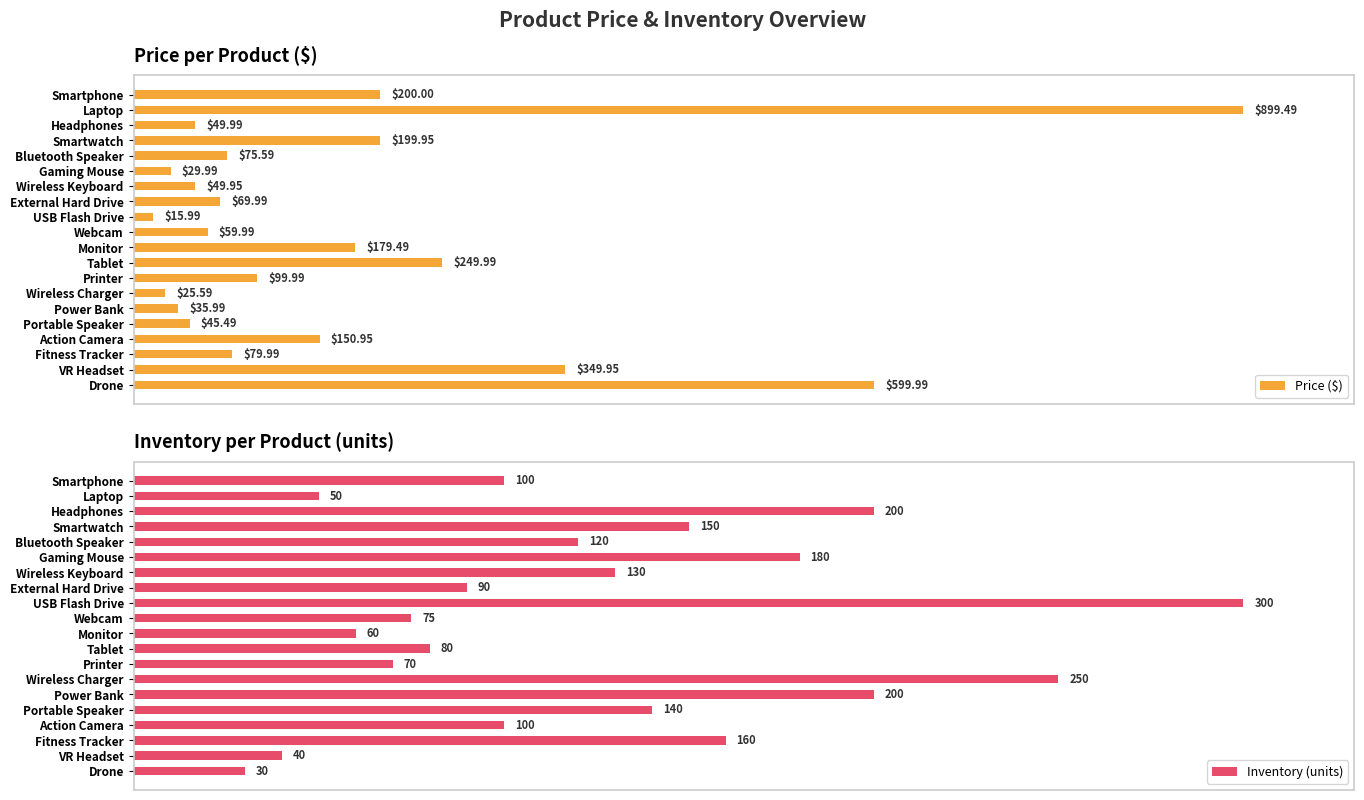

List the series in order of their peak value, highest first.

Price ($), Inventory (units)